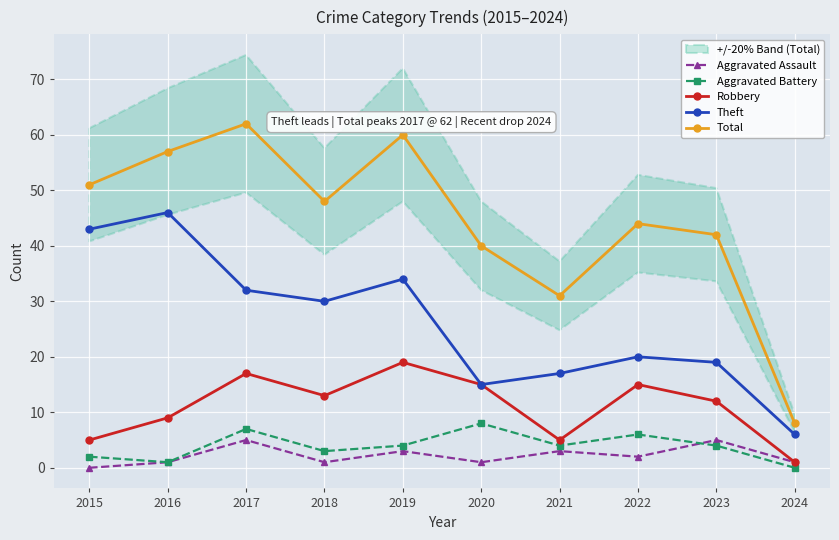

Reading left to right, transcribe all the data shown in this chart.

Aggravated Assault: 0	1	5	1	3	1	3	2	5	1
Aggravated Battery: 2	1	7	3	4	8	4	6	4	0
Robbery: 5	9	17	13	19	15	5	15	12	1
Theft: 43	46	32	30	34	15	17	20	19	6
Total: 51	57	62	48	60	40	31	44	42	8